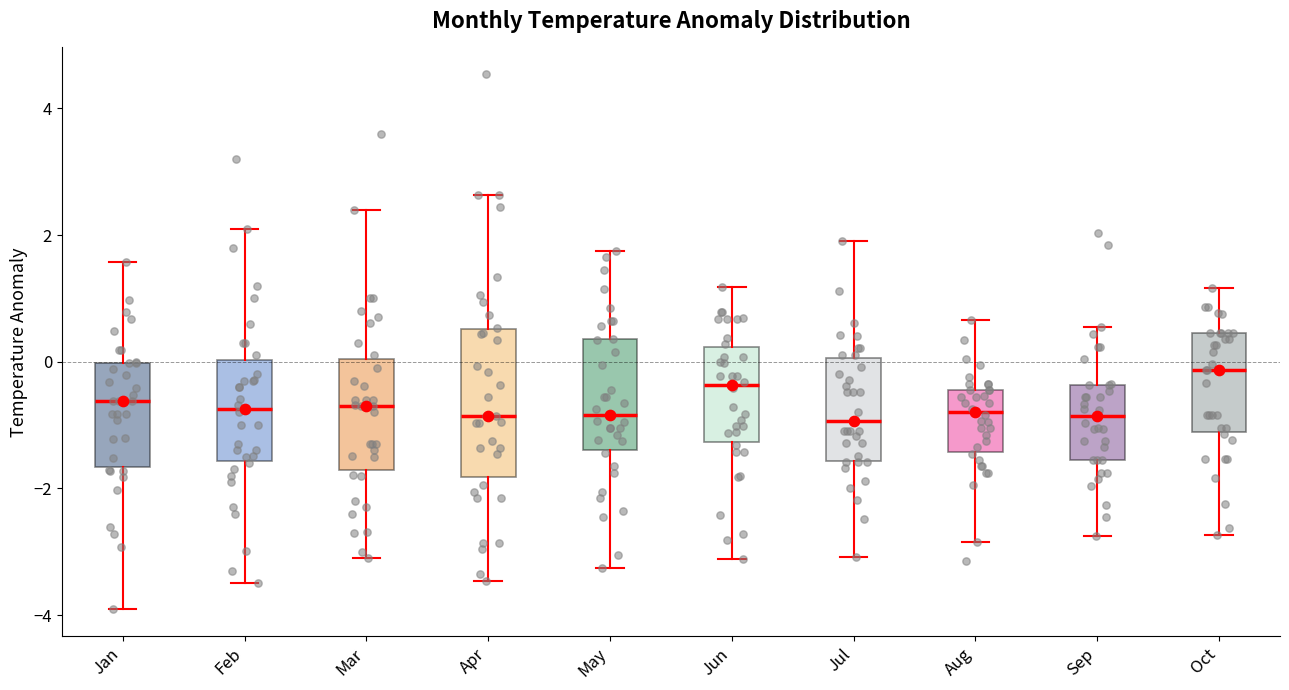

Reading left to right, transcribe this box plot: for each box, give where its median line is, the range the box spans, and where its two whiskers end, as read against the y-axis. The values are not printed on the chart, so give them approximately, as read against the axis.

Jan: median -0.6, box -1.6 to 0.0, whiskers -4.0 to 1.6
Feb: median -0.8, box -1.6 to 0.0, whiskers -3.4 to 2.2
Mar: median -0.6, box -1.8 to 0.0, whiskers -3.0 to 2.4
Apr: median -0.8, box -1.8 to 0.6, whiskers -3.4 to 2.6
May: median -0.8, box -1.4 to 0.4, whiskers -3.2 to 1.8
Jun: median -0.4, box -1.2 to 0.2, whiskers -3.2 to 1.2
Jul: median -1.0, box -1.6 to 0.0, whiskers -3.0 to 2.0
Aug: median -0.8, box -1.4 to -0.4, whiskers -2.8 to 0.6
Sep: median -0.8, box -1.6 to -0.4, whiskers -2.8 to 0.6
Oct: median -0.2, box -1.2 to 0.4, whiskers -2.8 to 1.2